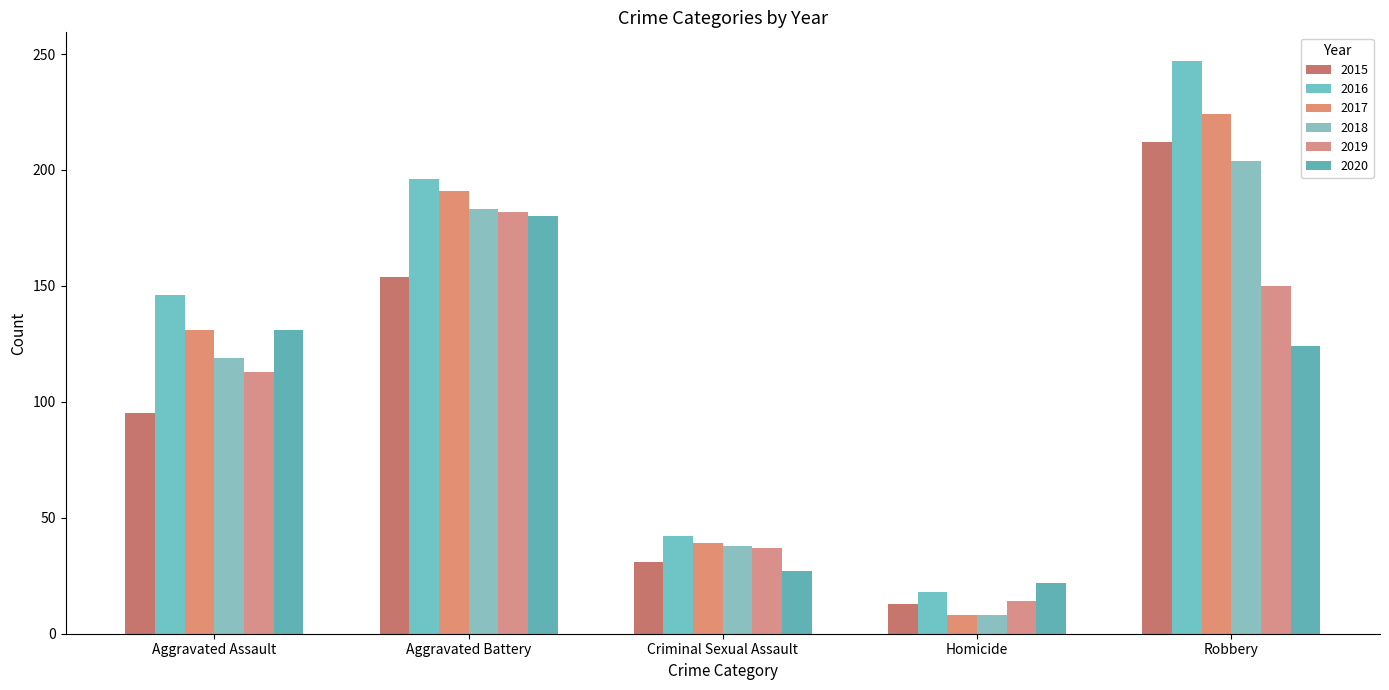

What is the label of the 5th bar from the right?

Aggravated Assault